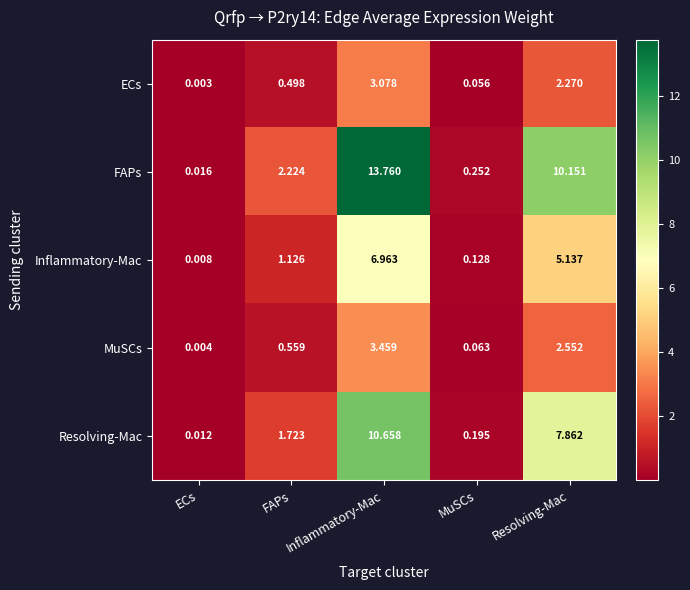

At which label is ECs closest to 1?

FAPs